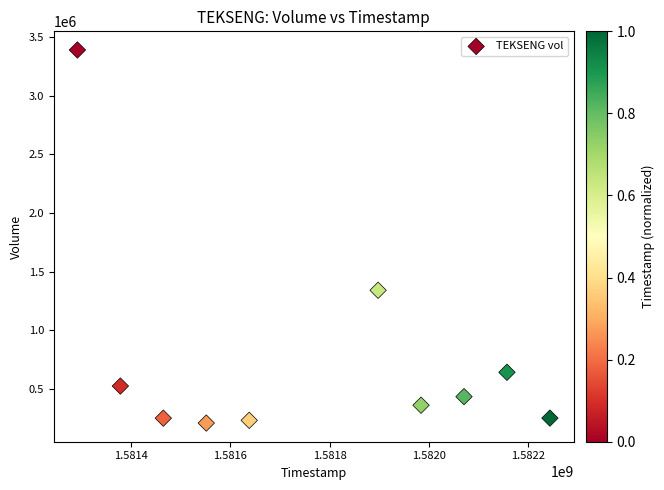

What is the range of Y values (max minus min)?

3185400